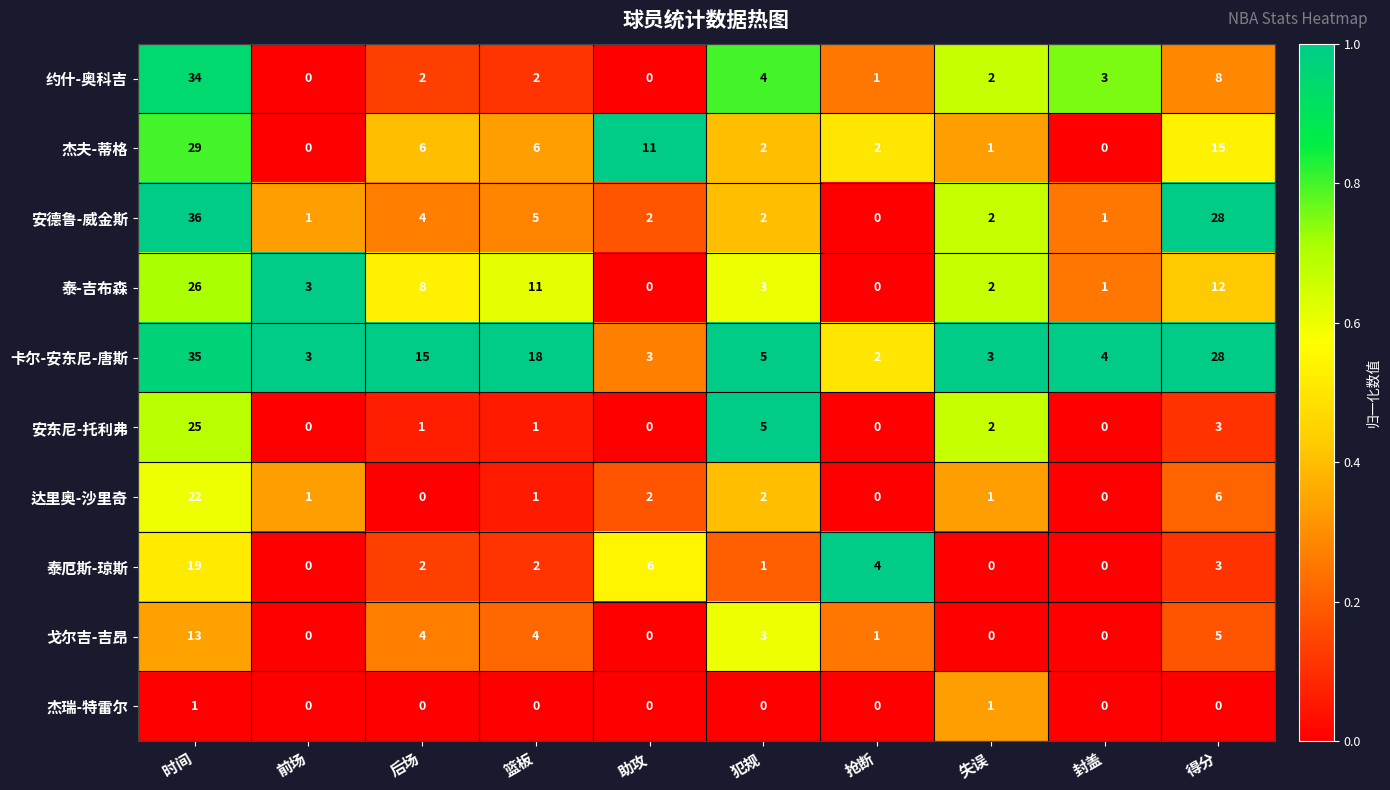

The value of 卡尔-安东尼-唐斯 at 失误 is 1. True or false?

False